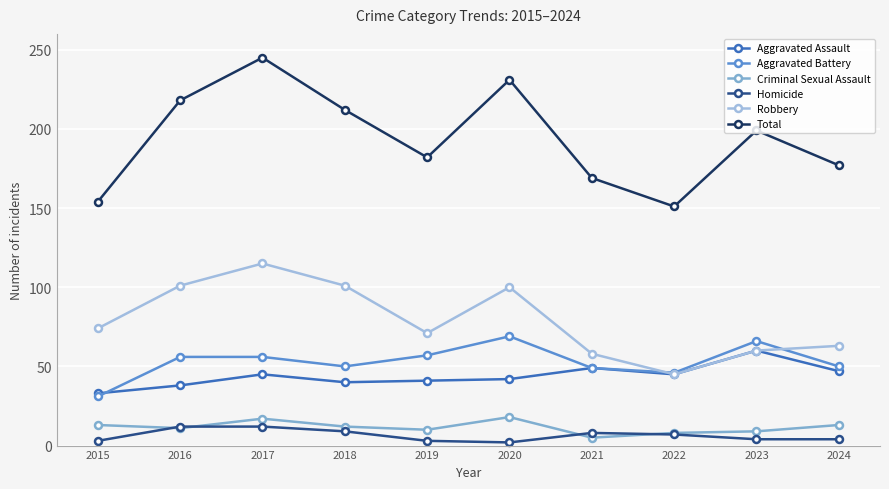

What are all the series names shown in the legend?

Aggravated Assault, Aggravated Battery, Criminal Sexual Assault, Homicide, Robbery, Total